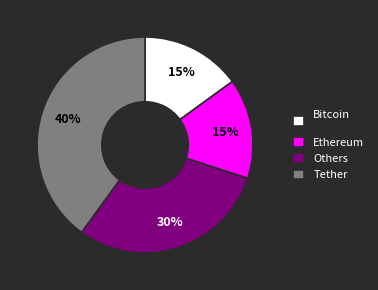

The Others slice represents 30% of the pie. True or false?

True